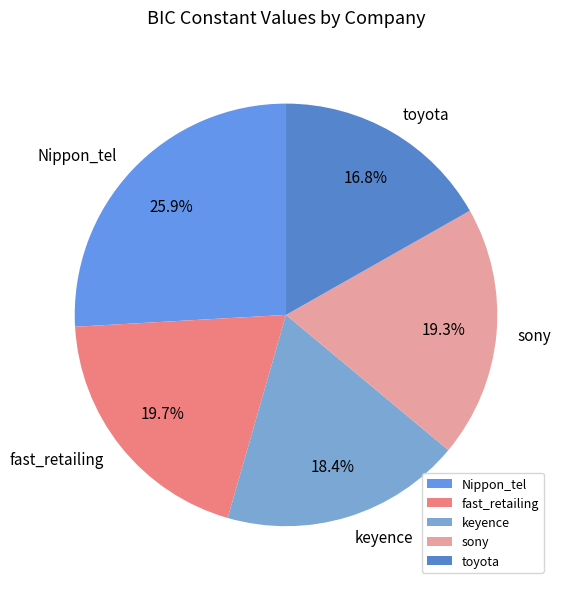

What is the smallest slice in the pie chart?

toyota